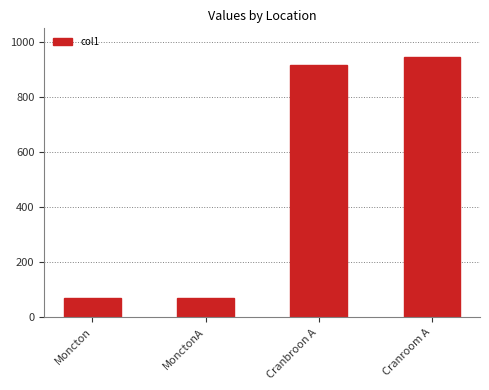

Where does the data first go above 915?

Cranbroon A